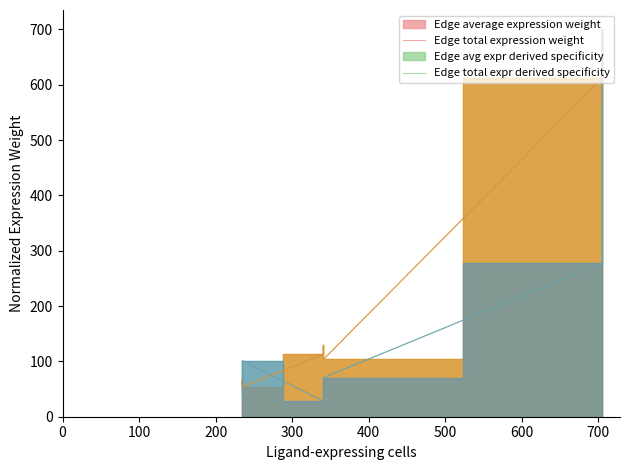

Reading left to right, extract all data points from this chart.

Edge average expression weight: 59.0	67.5	54.2	112.8	129.1	103.7	611.3	700.0	562.0
Edge total expression weight: 40.2	84.1	101.3	28.0	58.6	70.6	277.5	581.3	700.0
Edge avg expr derived specificity: 59.0	67.5	54.2	112.8	129.1	103.7	611.3	700.0	562.0
Edge total expr derived specificity: 40.2	84.1	101.3	28.0	58.6	70.6	277.5	581.3	700.0